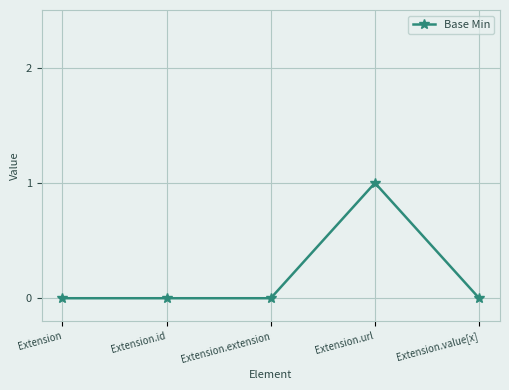

Is it true that the value at Extension.value[x] is -1?

False